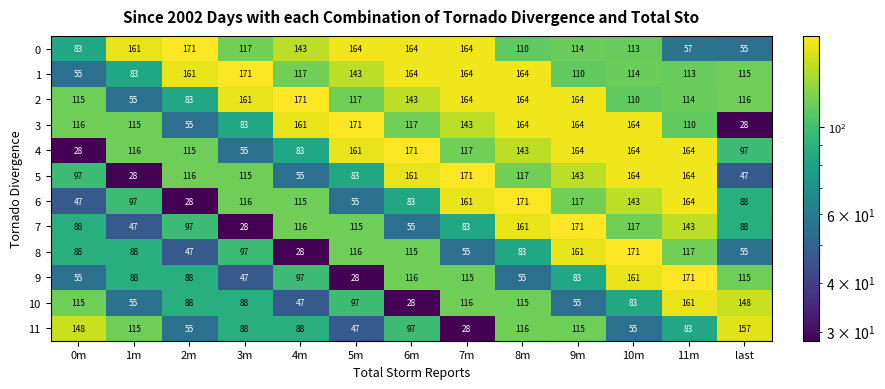

Between 6m and last, which series saw the biggest shift?

10